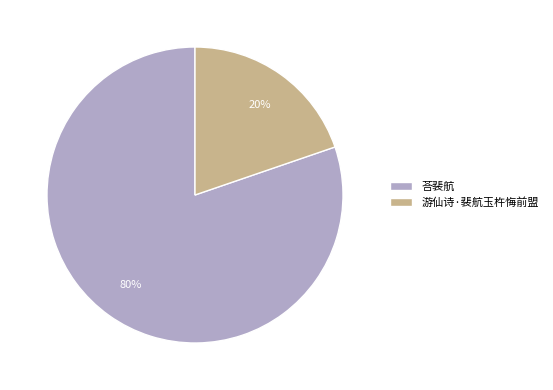

To the nearest percent, what is the average slice percentage?

50%